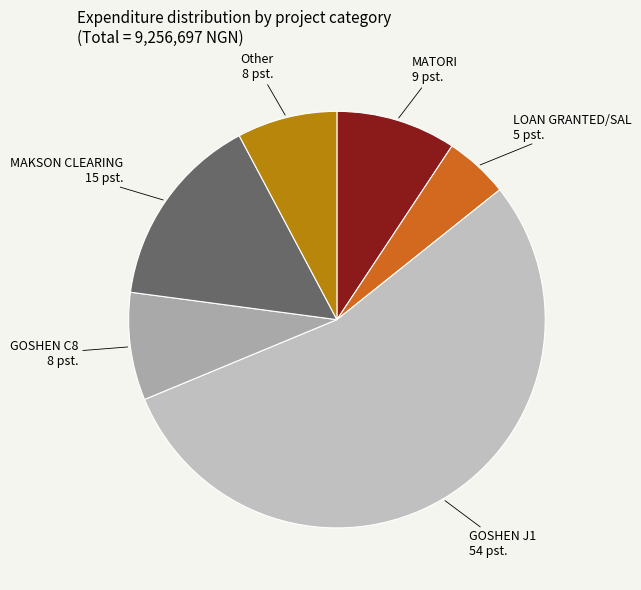

Which category has the smallest portion of the pie?

LOAN GRANTED/SAL